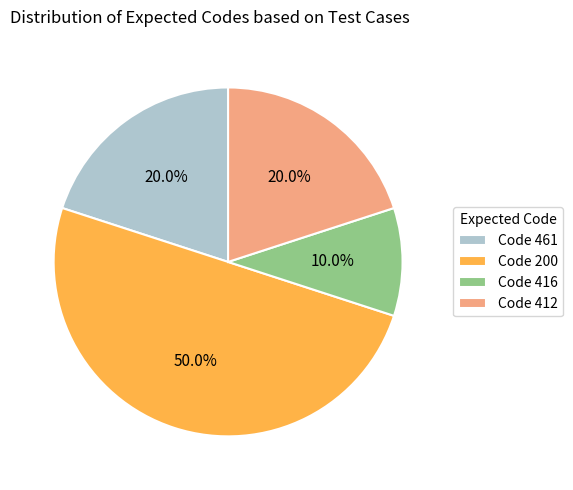

To the nearest percent, what is the average slice percentage?

25%